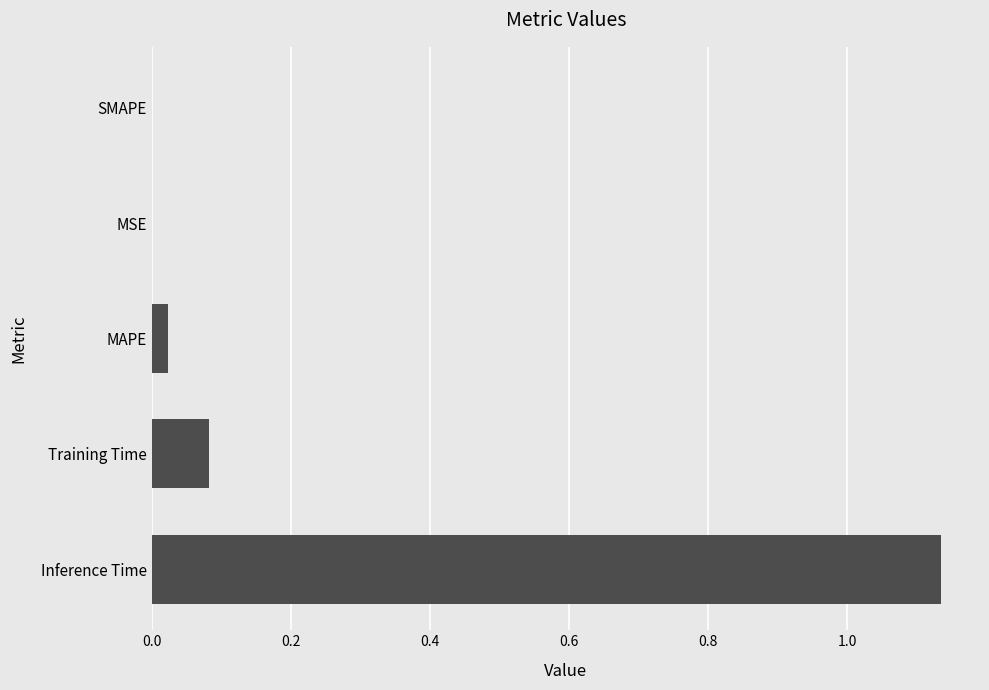

Which category has the highest value across all series?

Inference Time